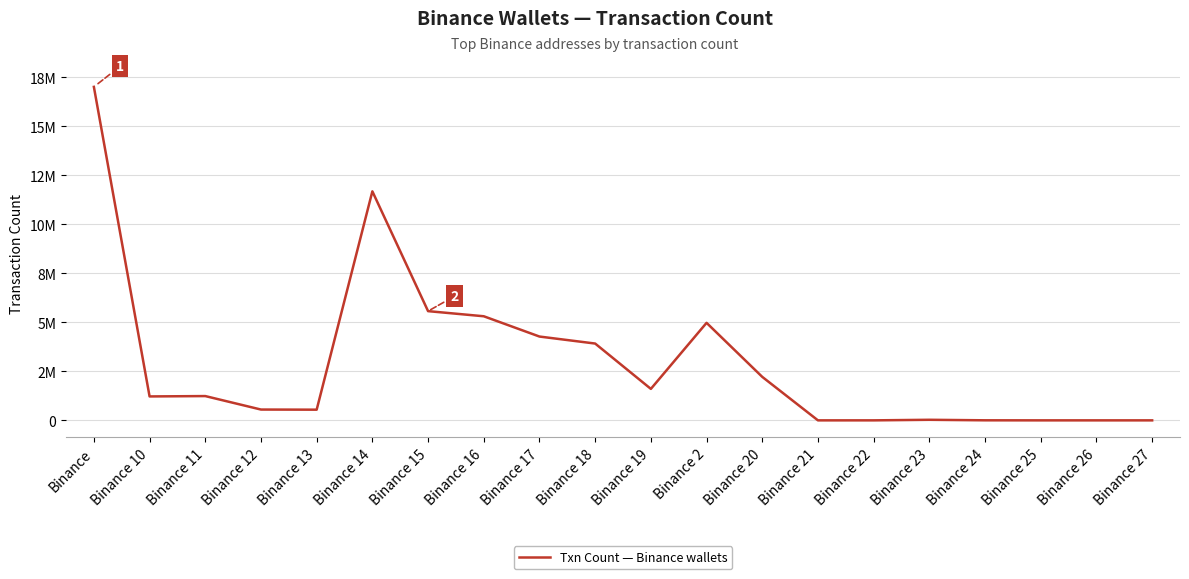

The chart shows a value of 18 at Binance 27. True or false?

True